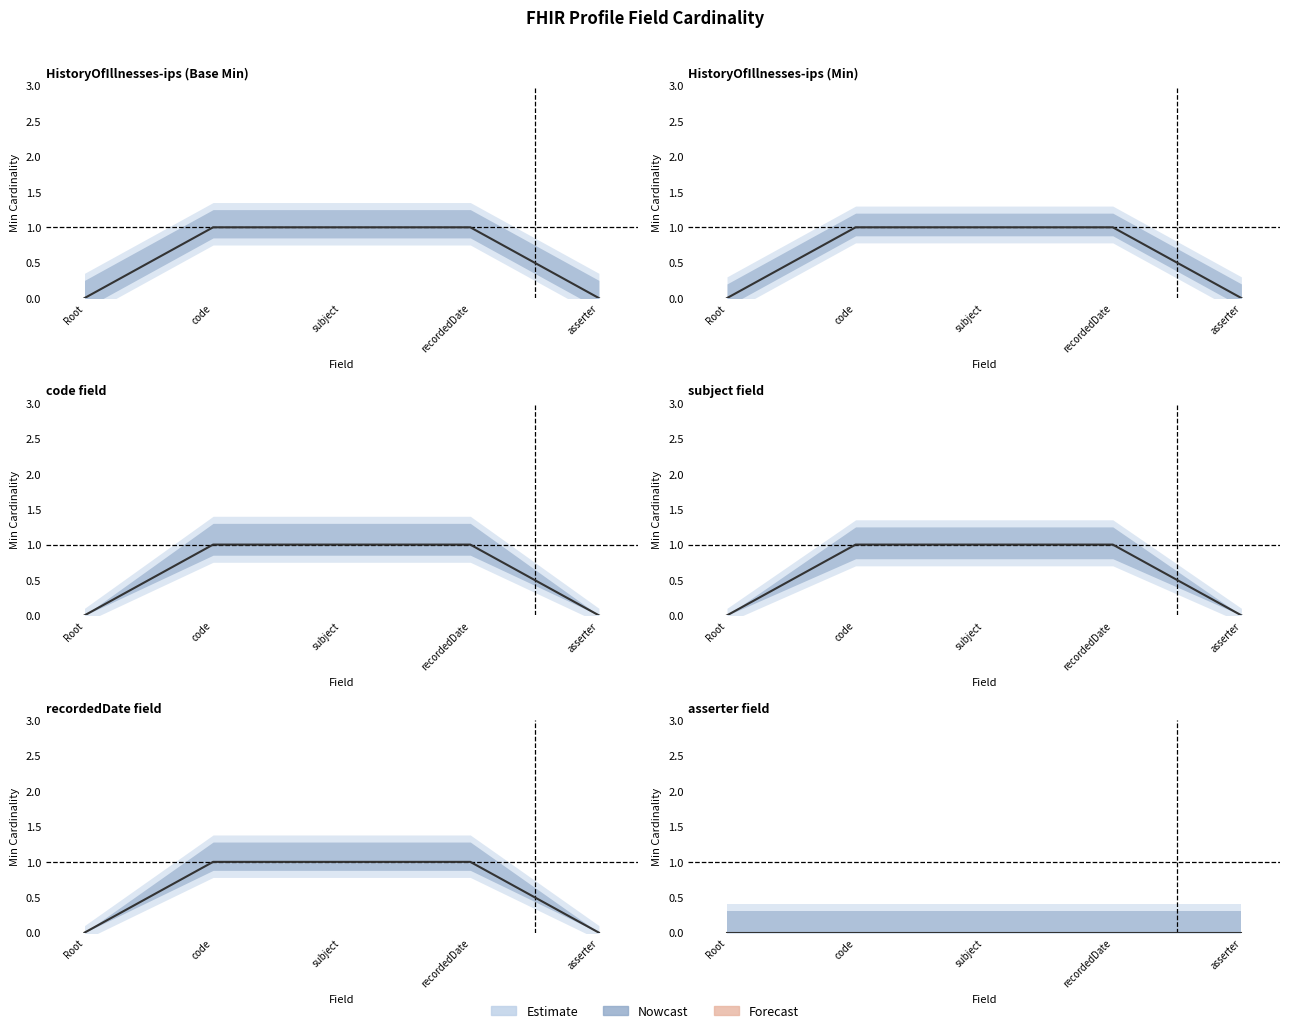

True or false: Min and Base Min cross at least once.

False